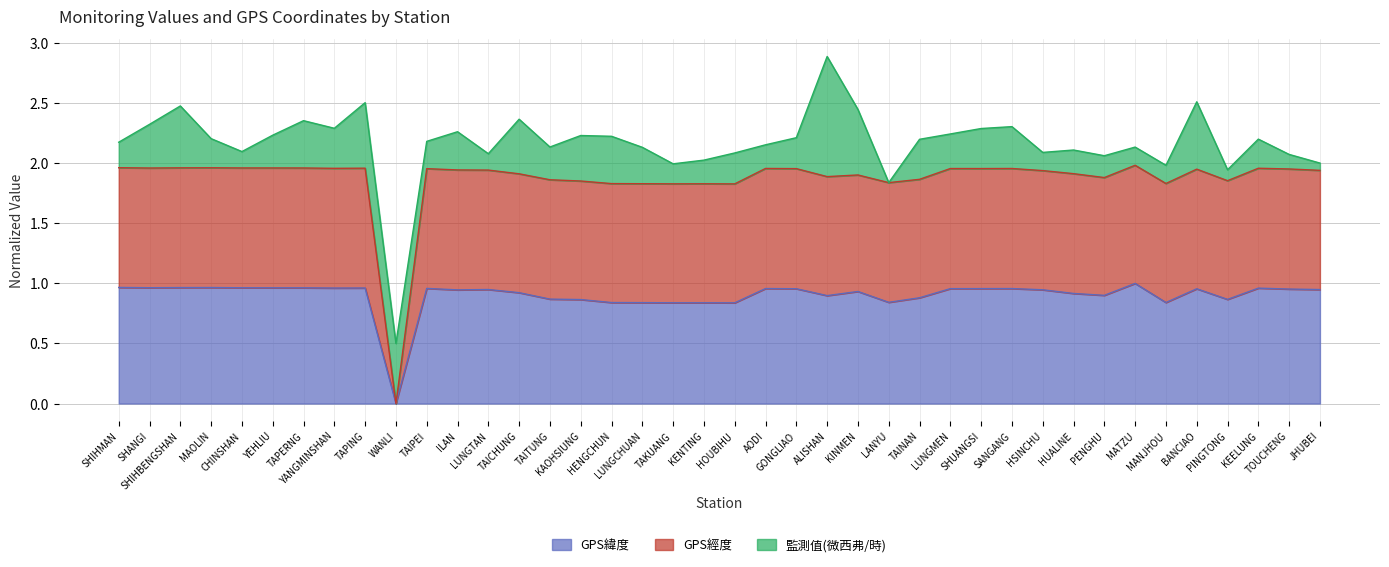

What are all the series names shown in the legend?

GPS緯度, GPS經度, 監測值(微西弗/時)